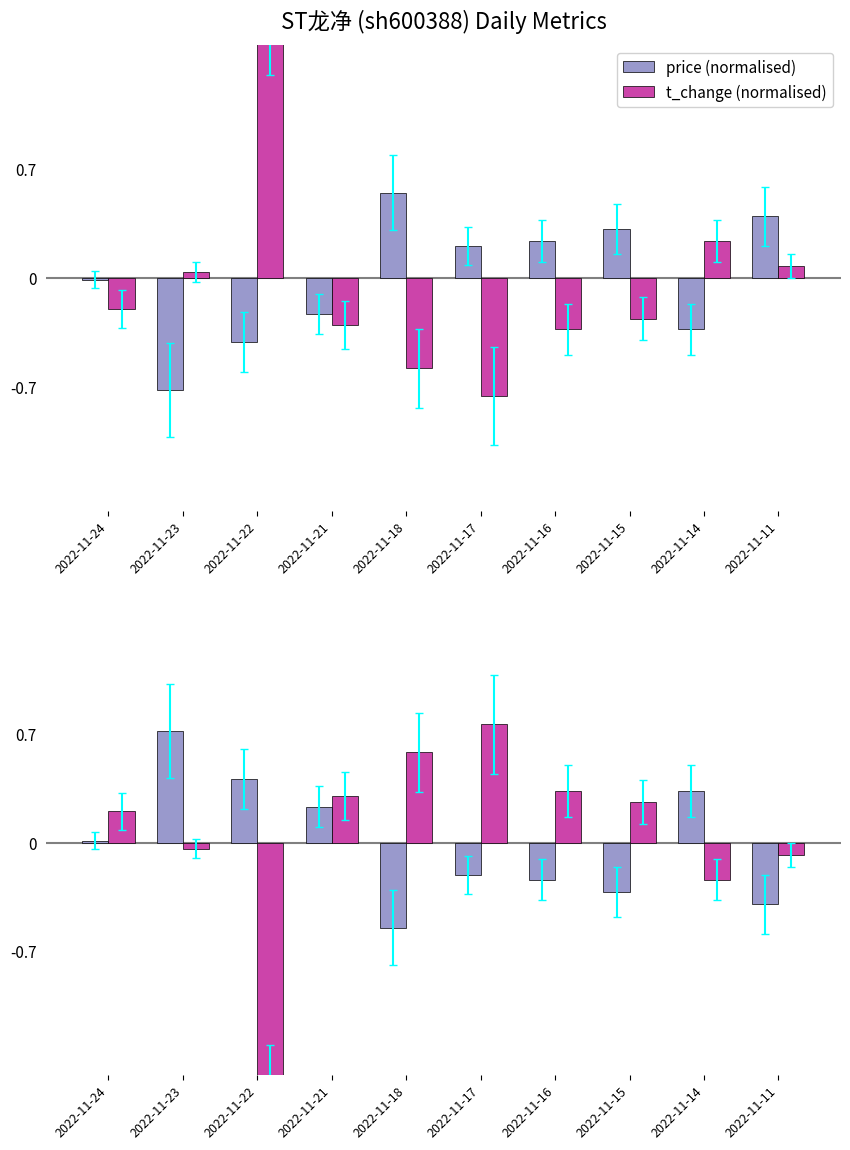

At which label is price (normalised) closest to 0?

2022-11-24